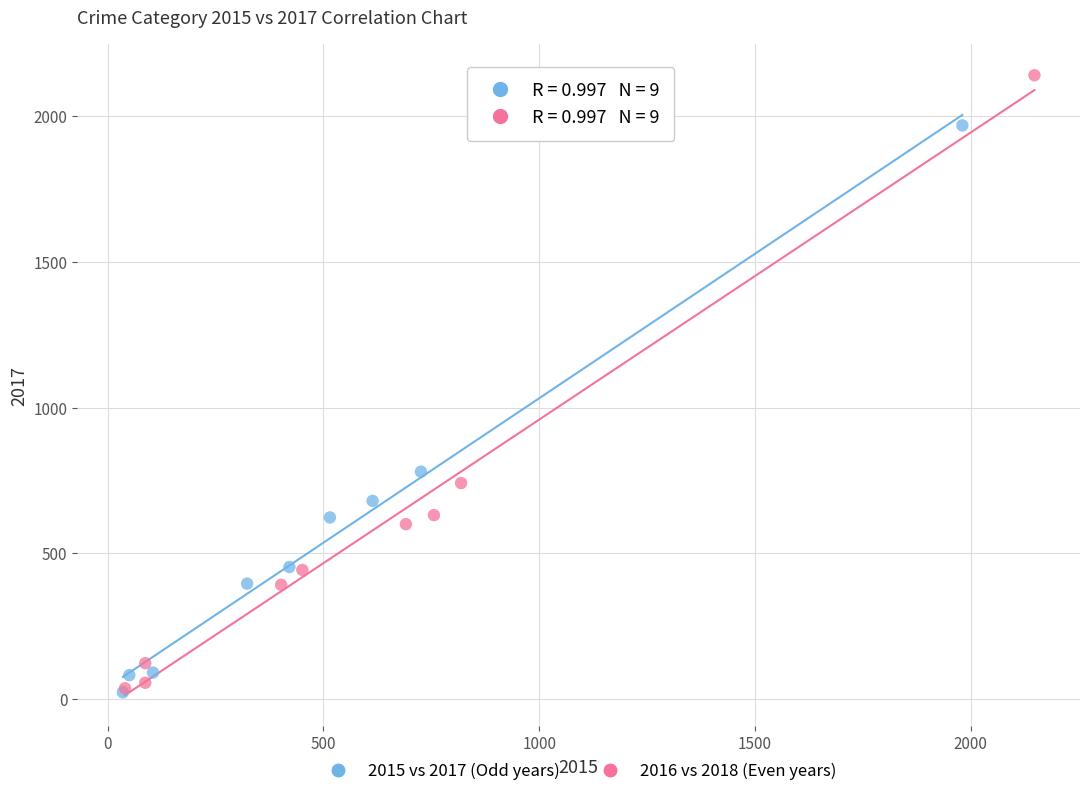

Which series reaches the maximum Y coordinate?

2016 vs 2018 (Even years)